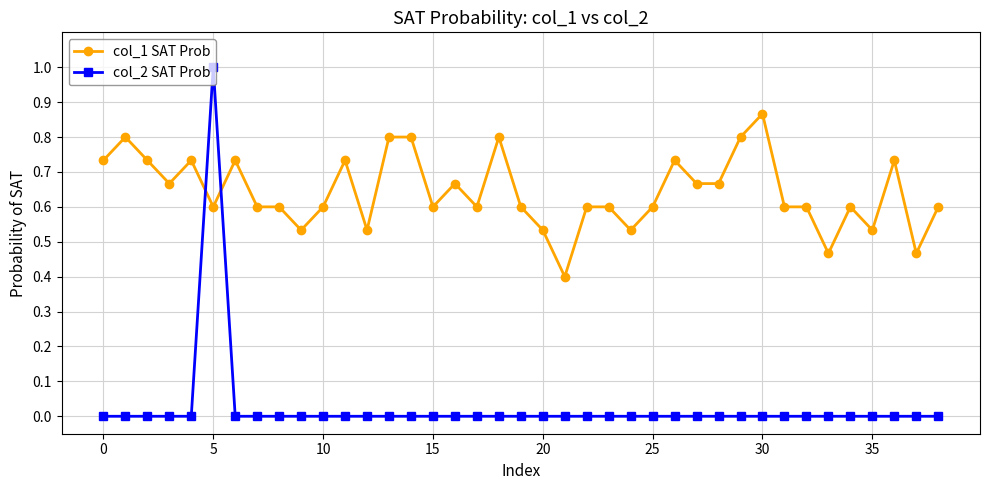

Which series has the largest total across all categories?

col_1 SAT Prob